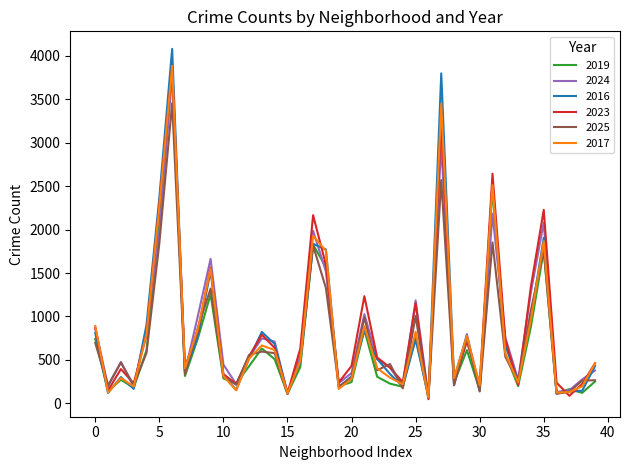

Which series has the widest spread of values?

2016